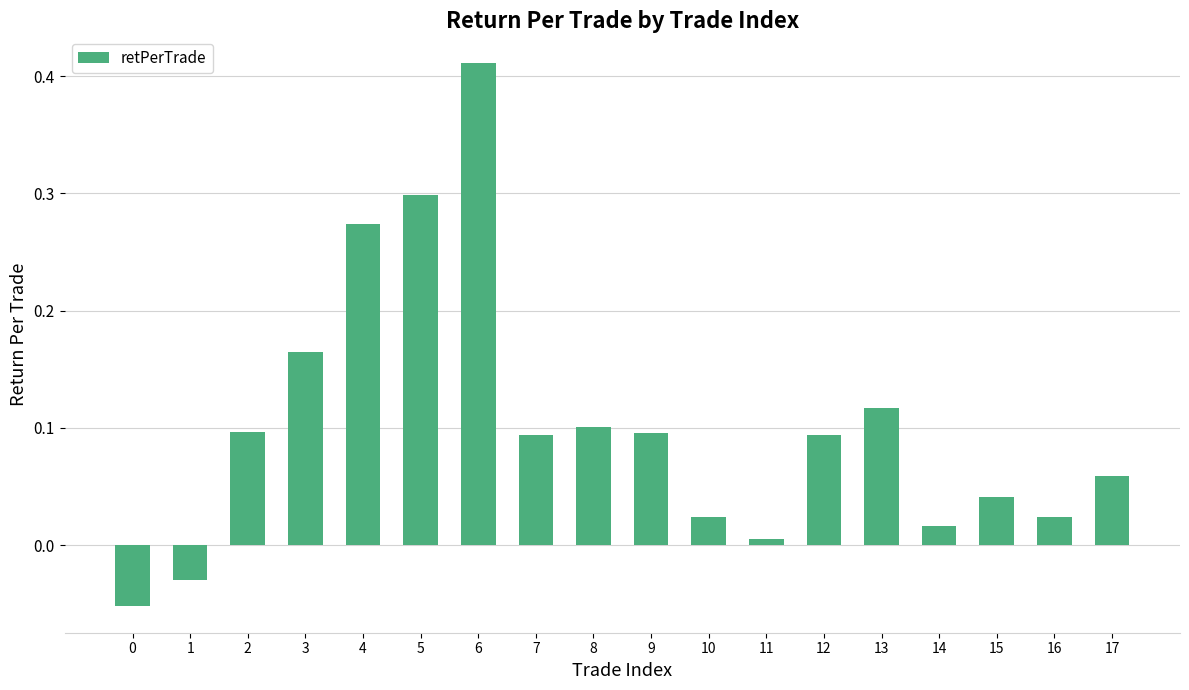

What is the change in value from 1 to 16?

+0.1